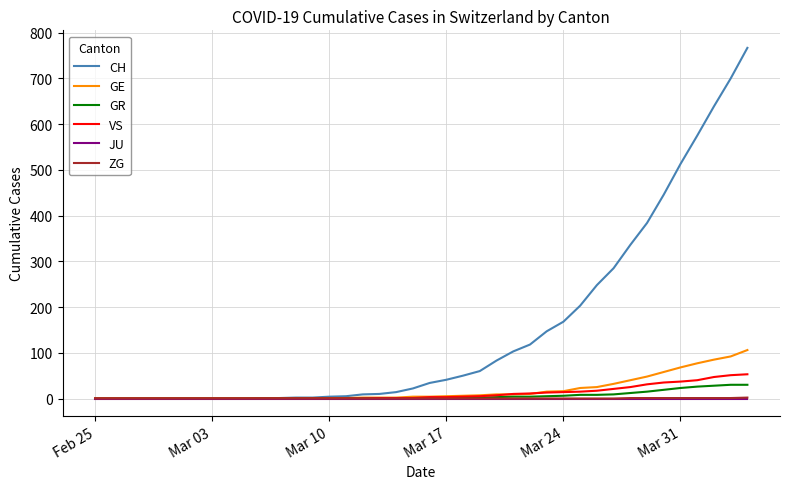

Which series has the largest total across all categories?

CH